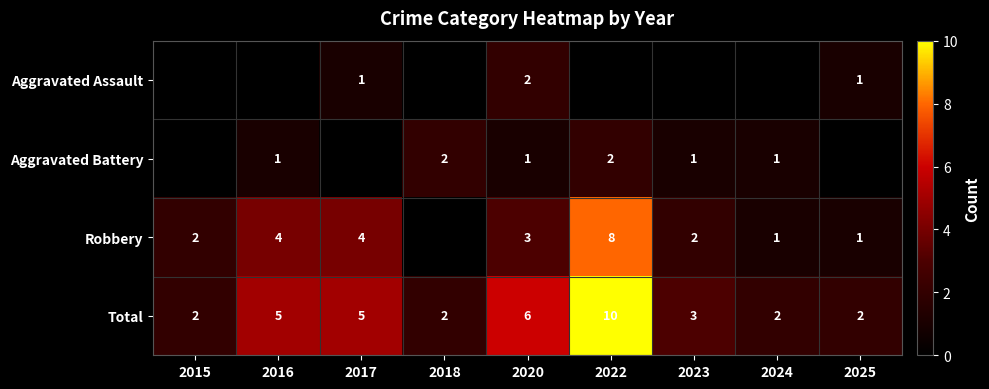

At which category does the chart reach its peak across all series?

2022